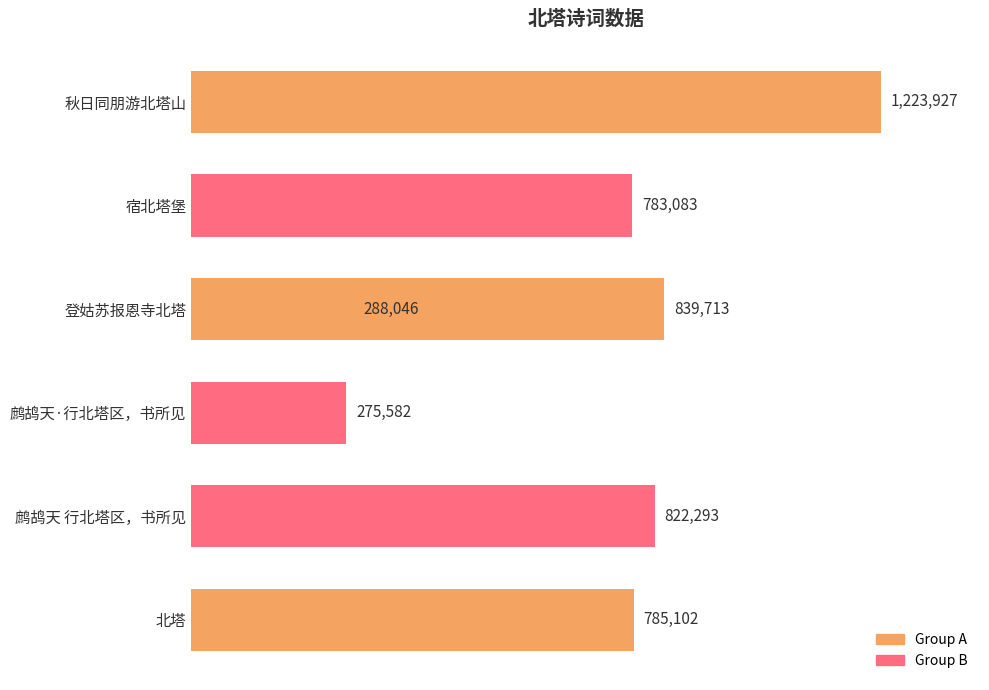

What is the greatest value displayed?

1223927